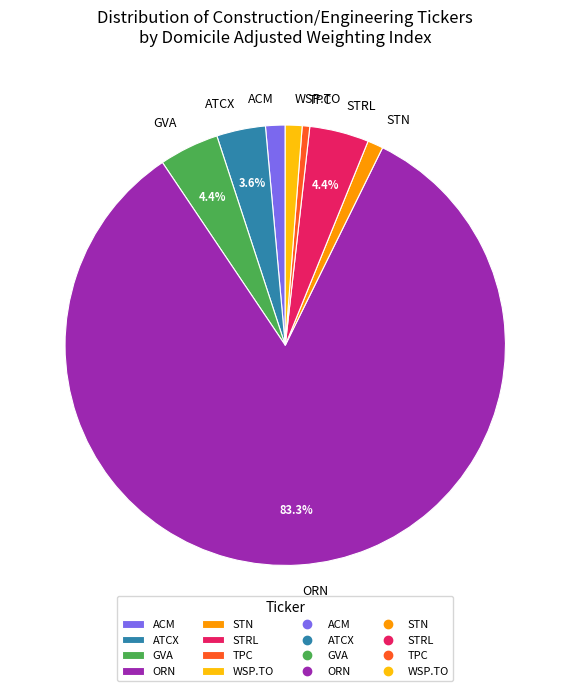

Combined, do ACM and ORN account for over 50%?

Yes